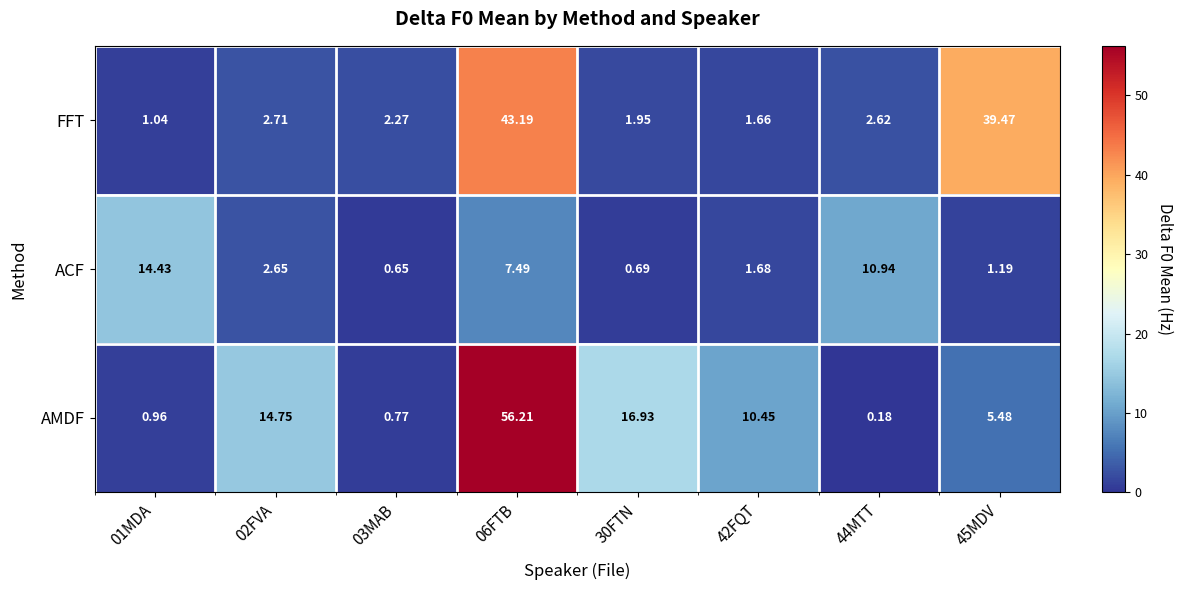

Rank the series by their average value, from highest to lowest.

AMDF, FFT, ACF